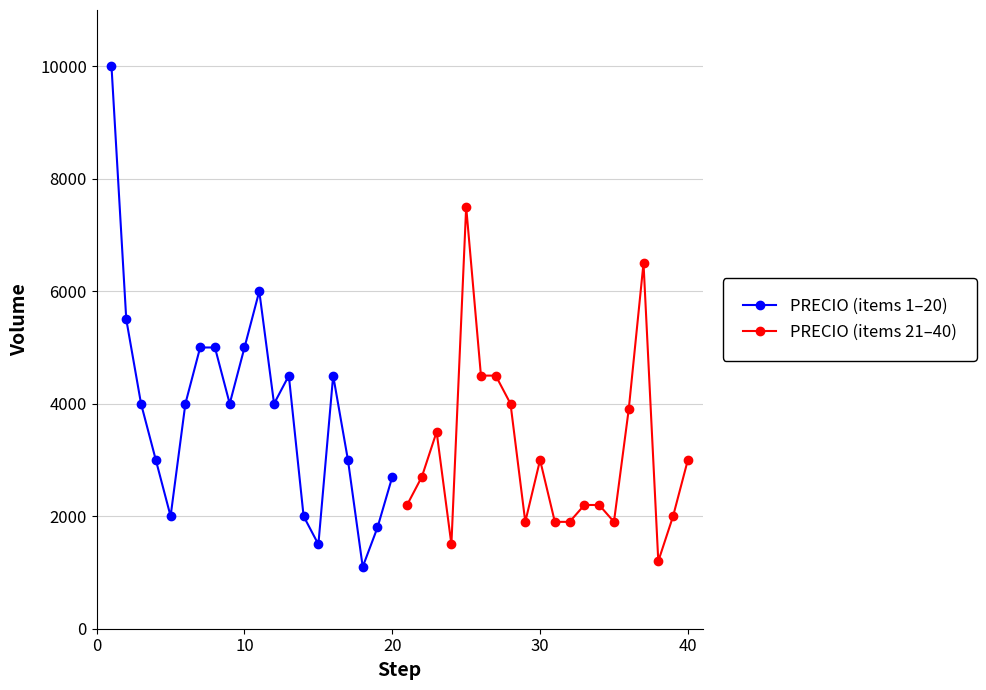

What is the minimum value for PRECIO (items 21–40)?

1200